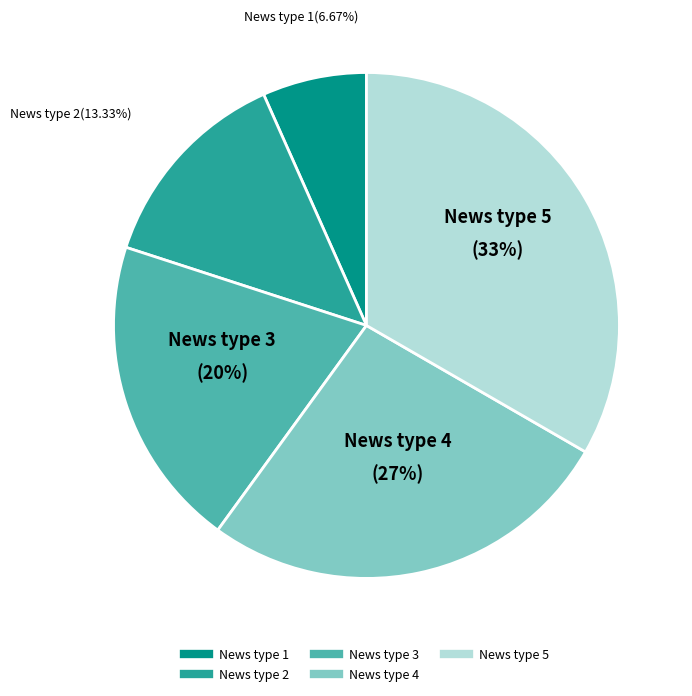

What percentage is NOT represented by News type 4?

73.3%